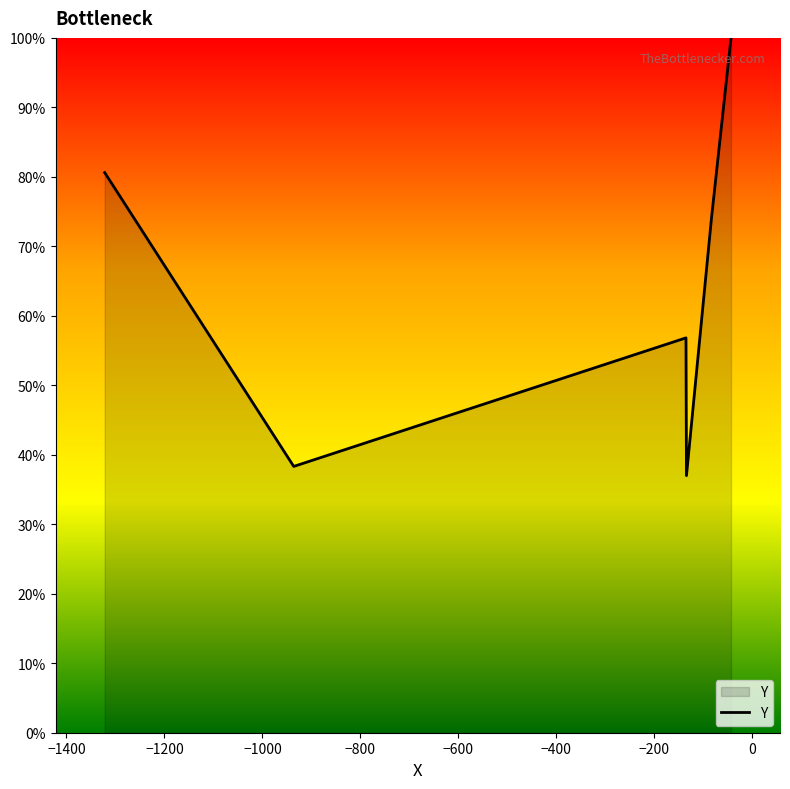

How many interior local valleys (lower than both neighbors) does the data have?

2